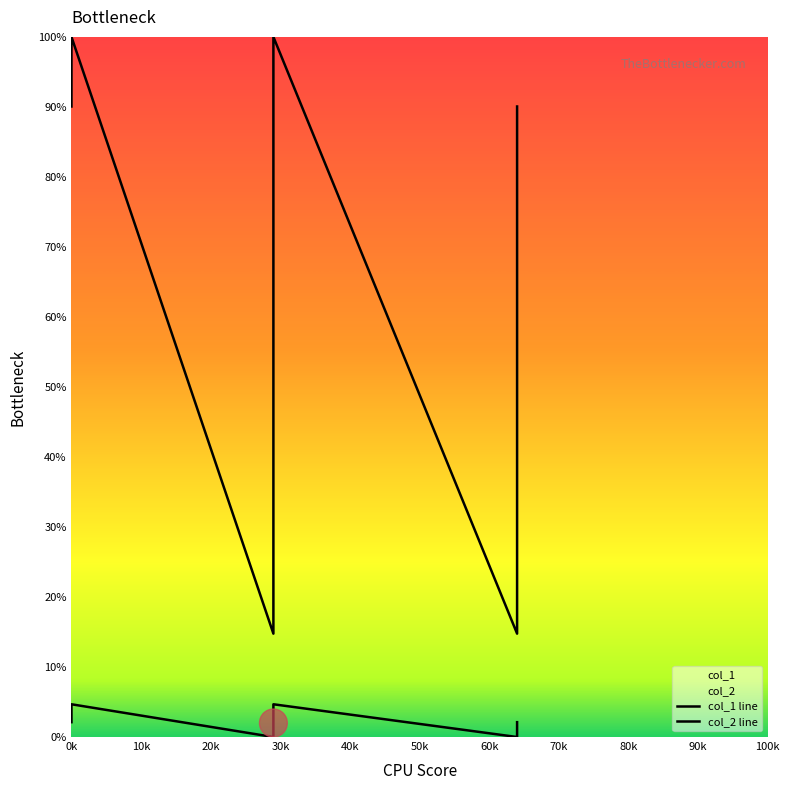

How many values in the col_1 line series are below 2?

2